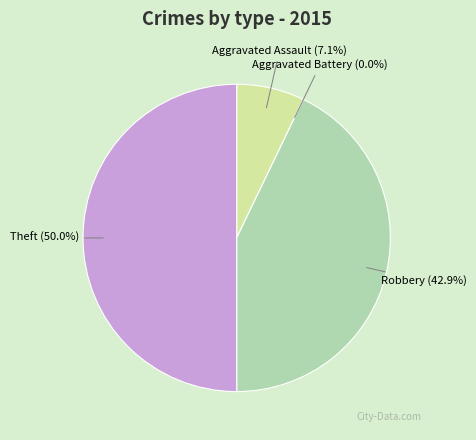

Which category has the smallest portion of the pie?

Aggravated Battery